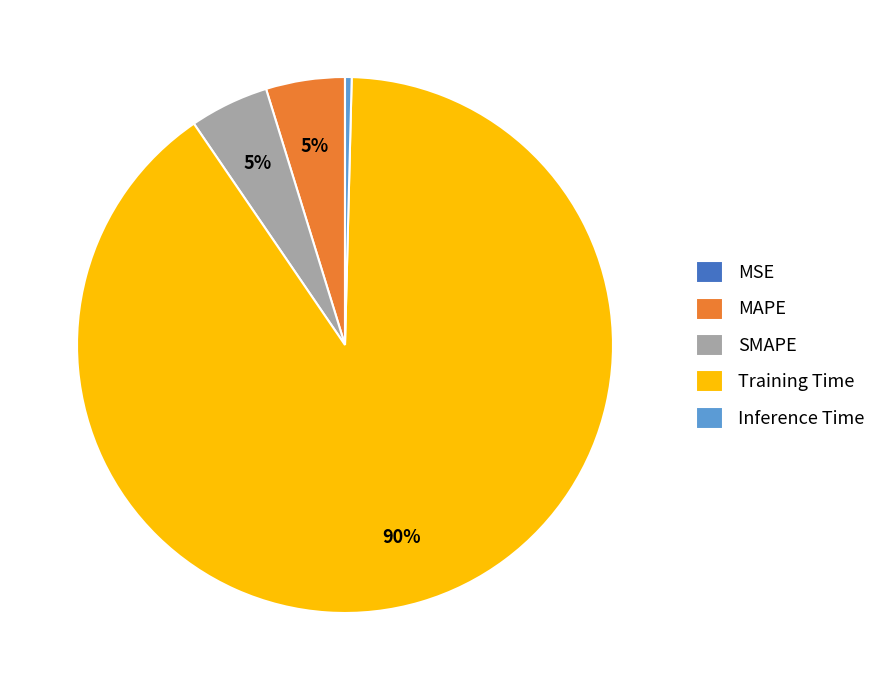

To the nearest percent, what is the combined percentage of MAPE and Training Time?

95%